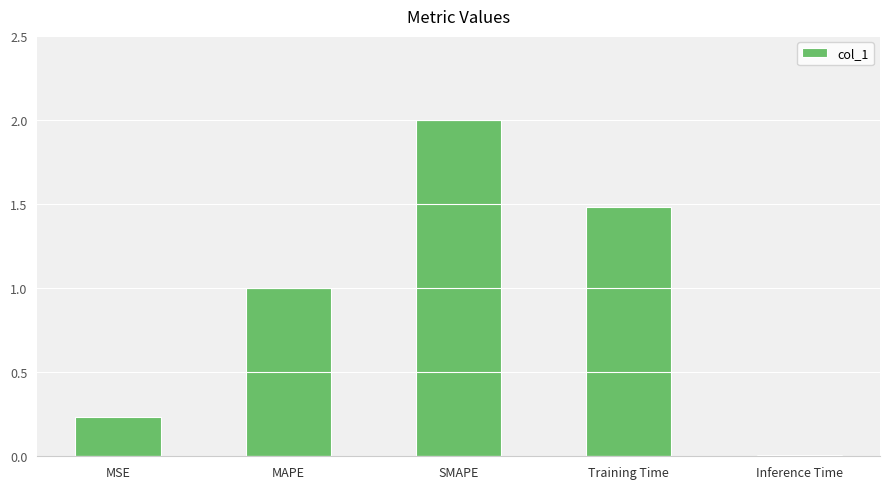

What is the label of the 3rd bar from the left?

SMAPE